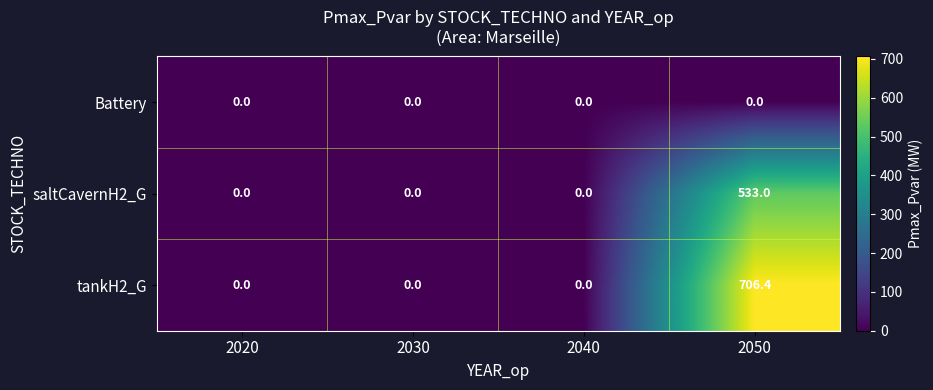

Which series has the largest total across all categories?

tankH2_G